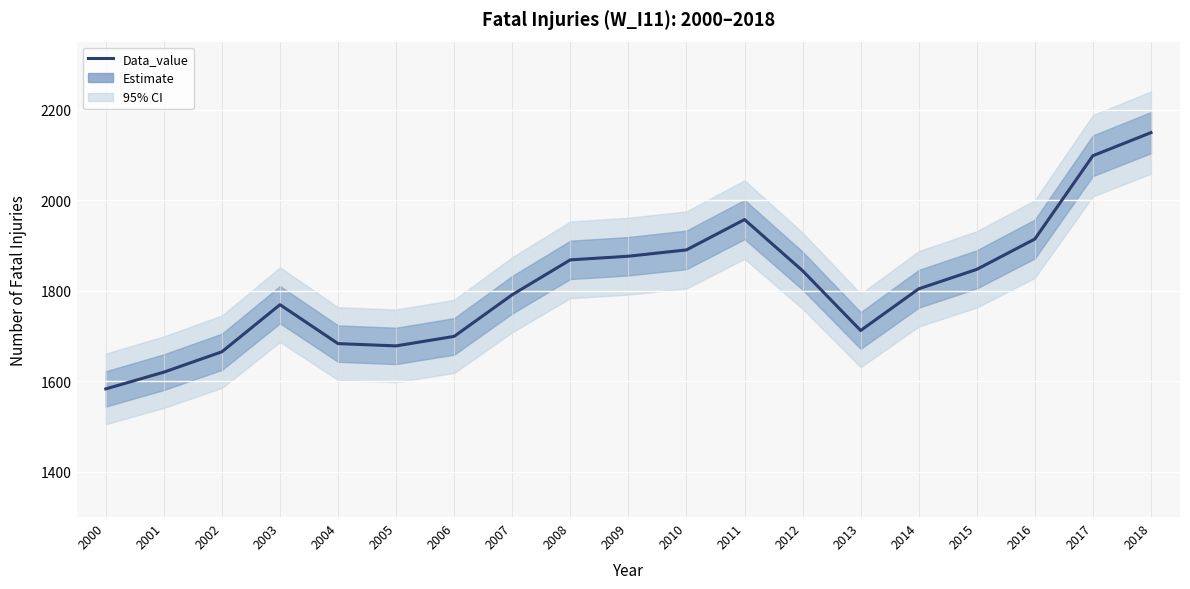

List the labels in order of value, smallest first.

2000, 2001, 2002, 2005, 2004, 2006, 2013, 2003, 2007, 2014, 2012, 2015, 2008, 2009, 2010, 2016, 2011, 2017, 2018